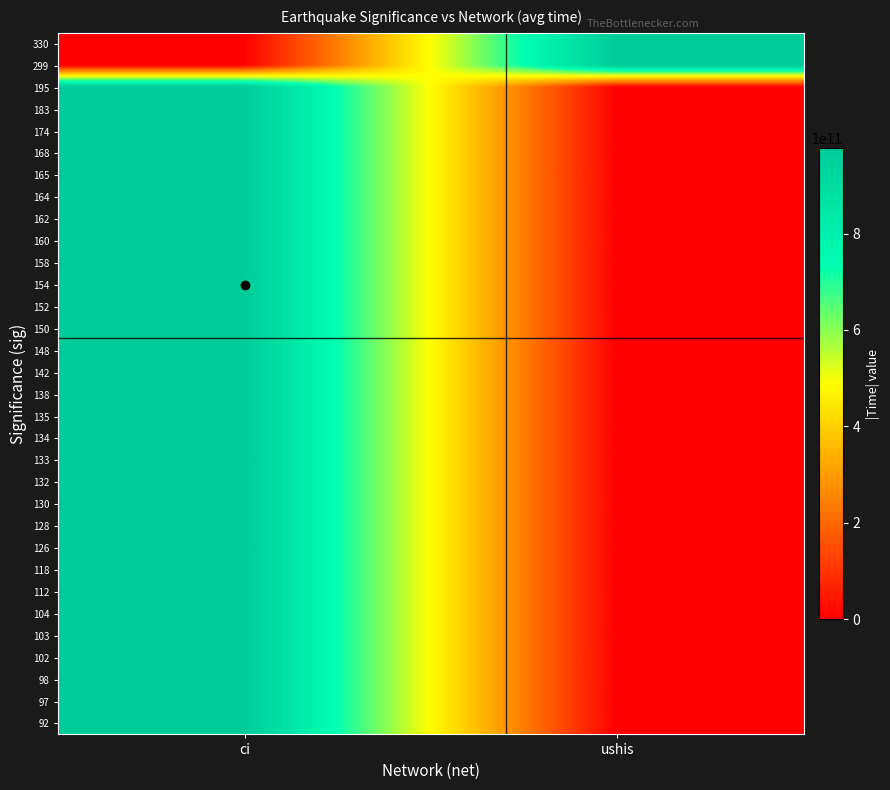

What is the total value across all series at ci?

29243954485010